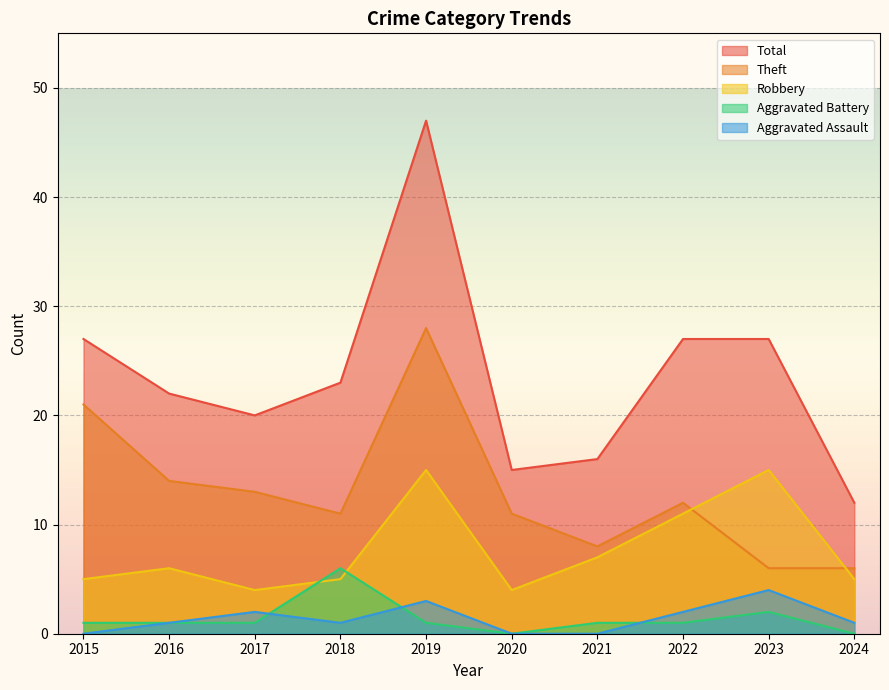

Is it true that Theft equals 28 at 2019?

True